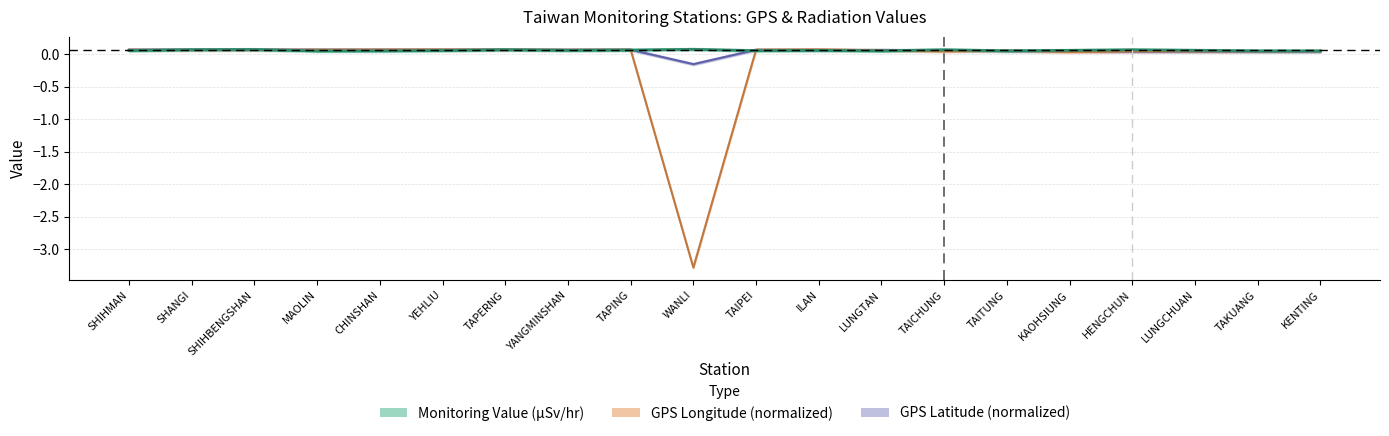

What is the average value of the GPS Longitude series?

-0.1